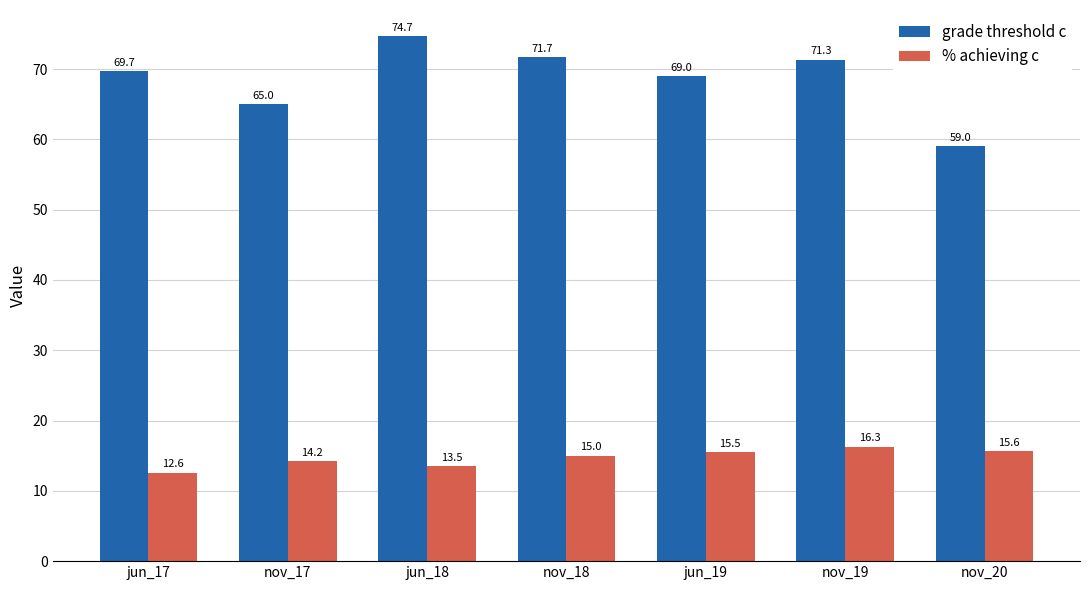

Rank the categories by % achieving c value from lowest to highest.

jun_17, jun_18, nov_17, nov_18, jun_19, nov_20, nov_19